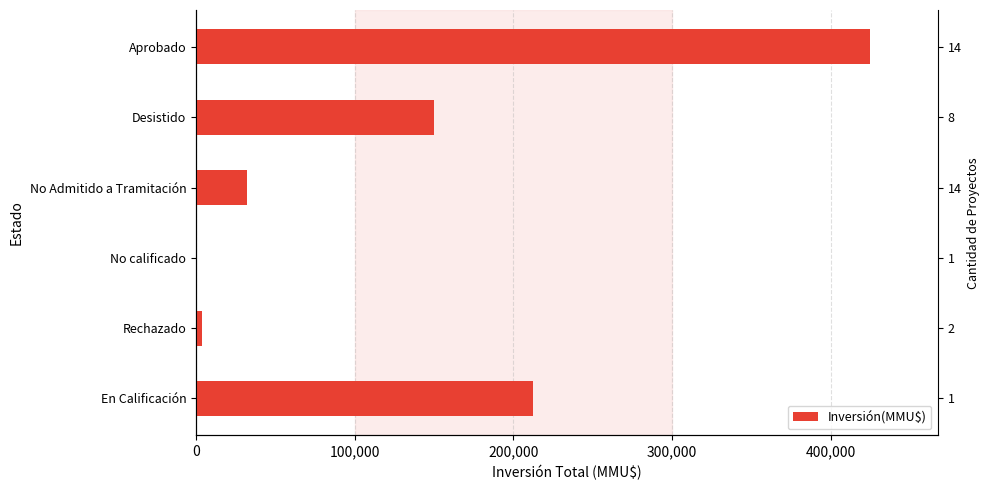

What is the sum of all values?

824037